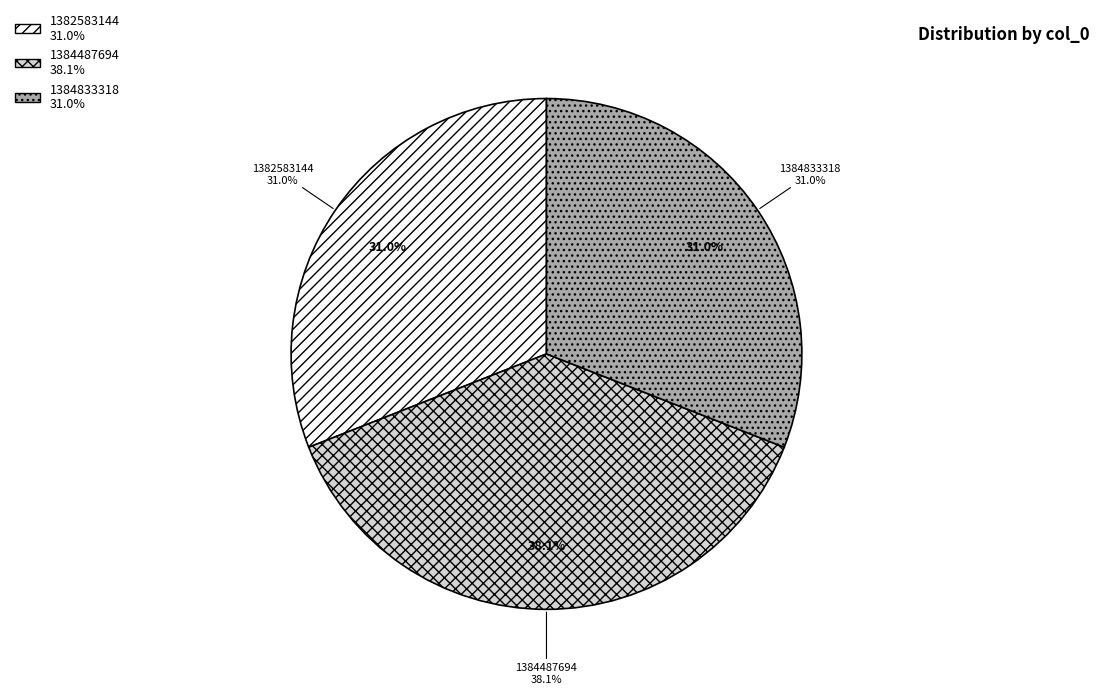

Is the sum of 1382583144 and 1384833318 greater than half?

Yes